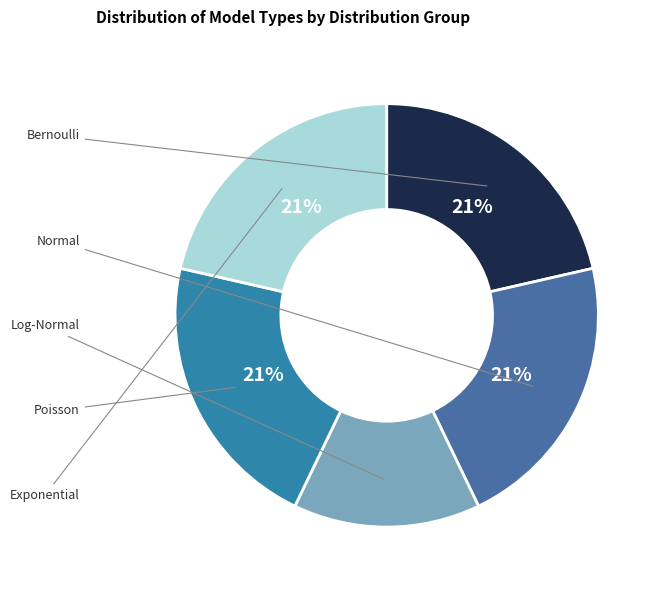

Count the number of slices in the pie.

5